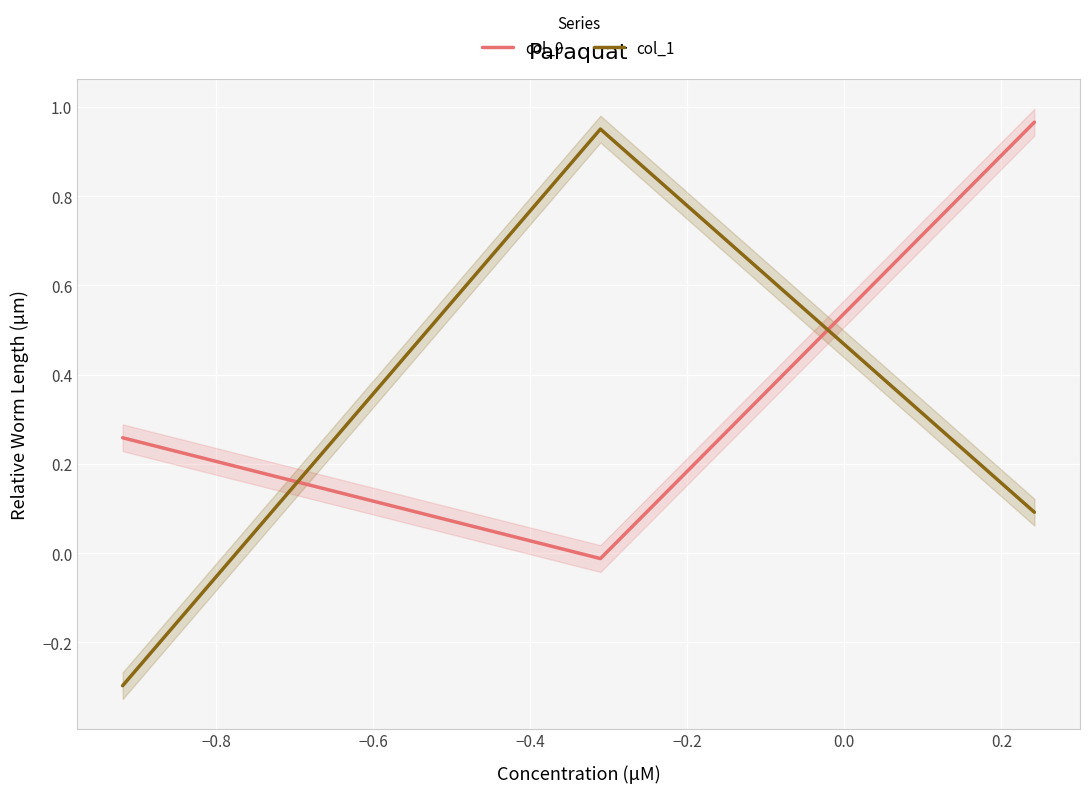

At how many categories does at least one series exceed 0?

3